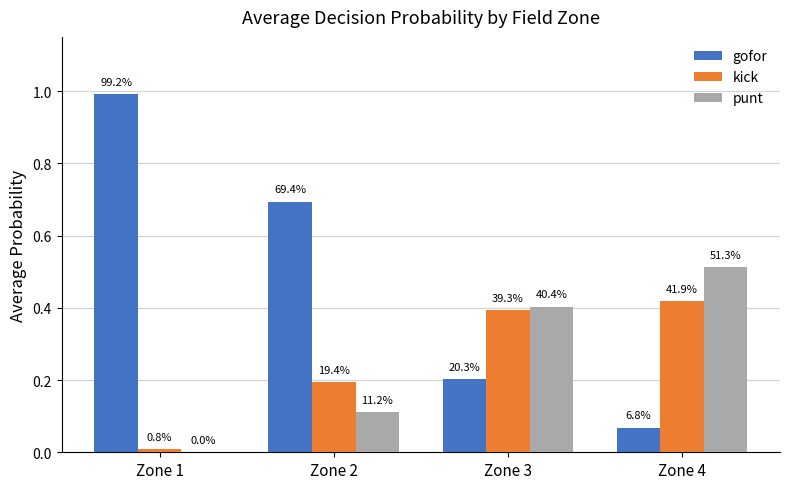

Are the bars horizontal?

No